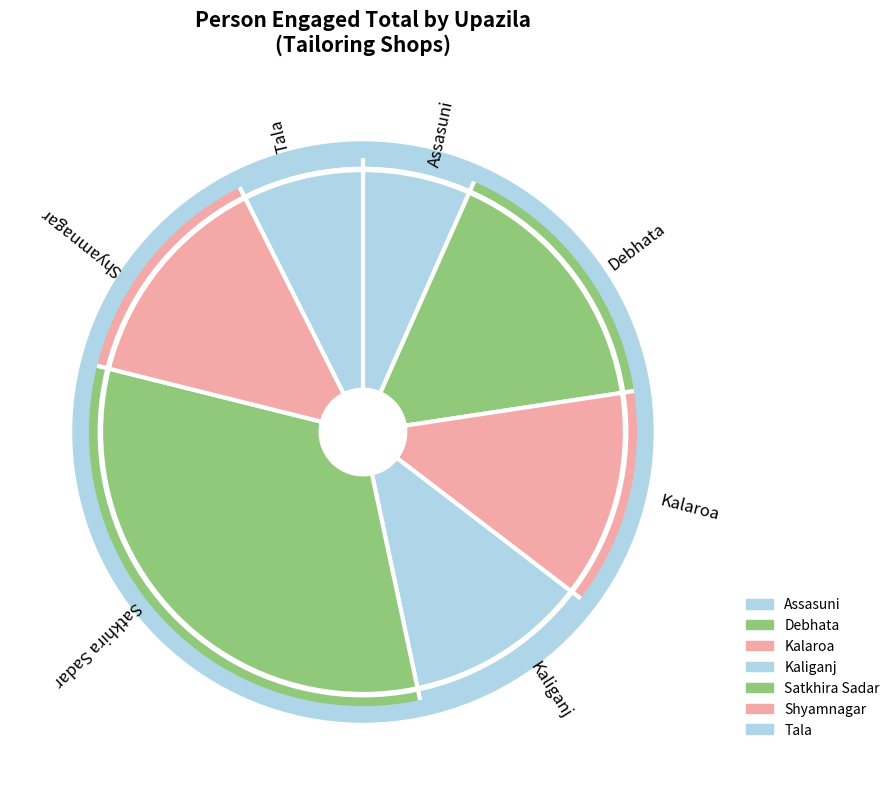

Is the sum of Debhata and Assasuni greater than half?

No